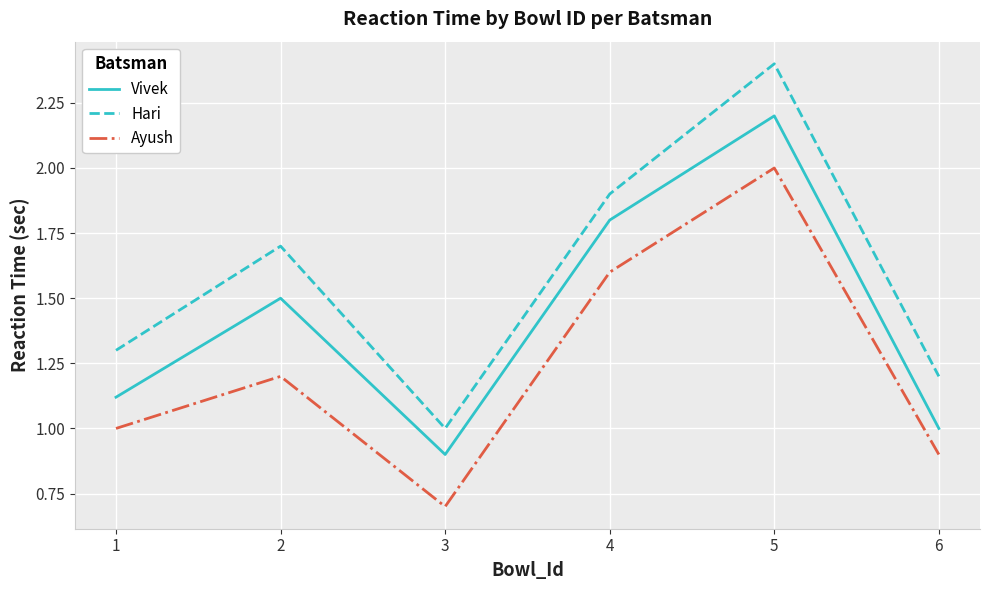

What is the difference between the highest and lowest values at 2?

0.5